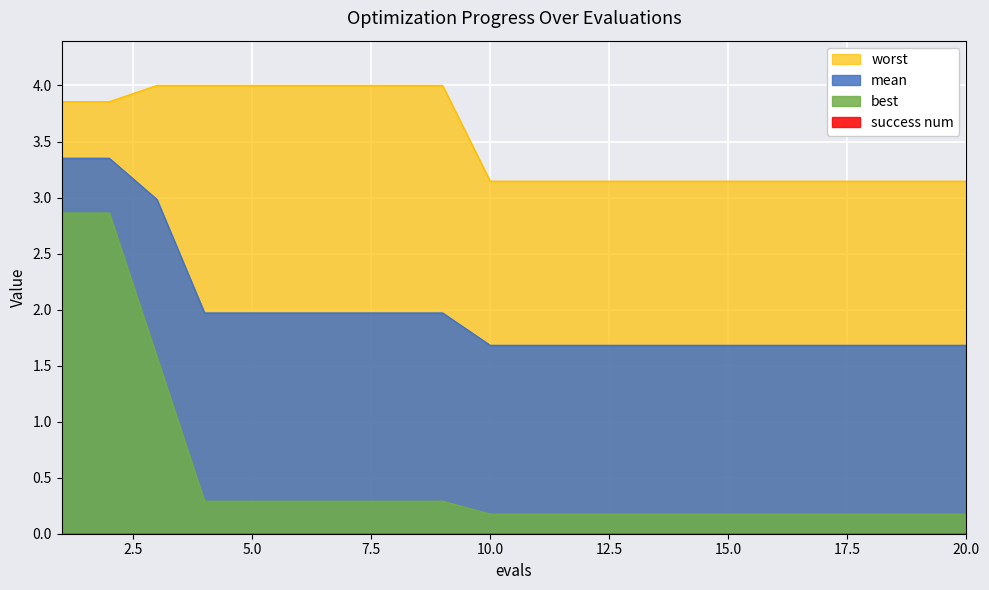

How many data points does each series have?

20